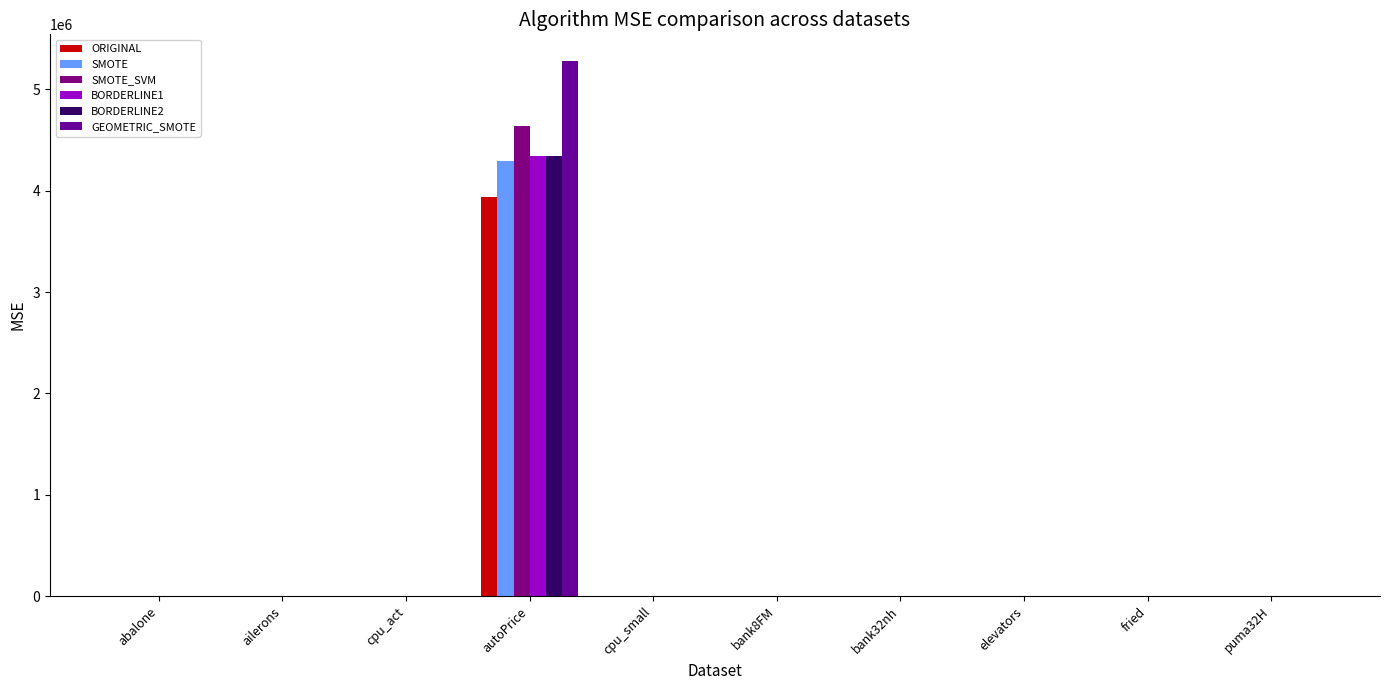

How many categories are shown in the chart?

10